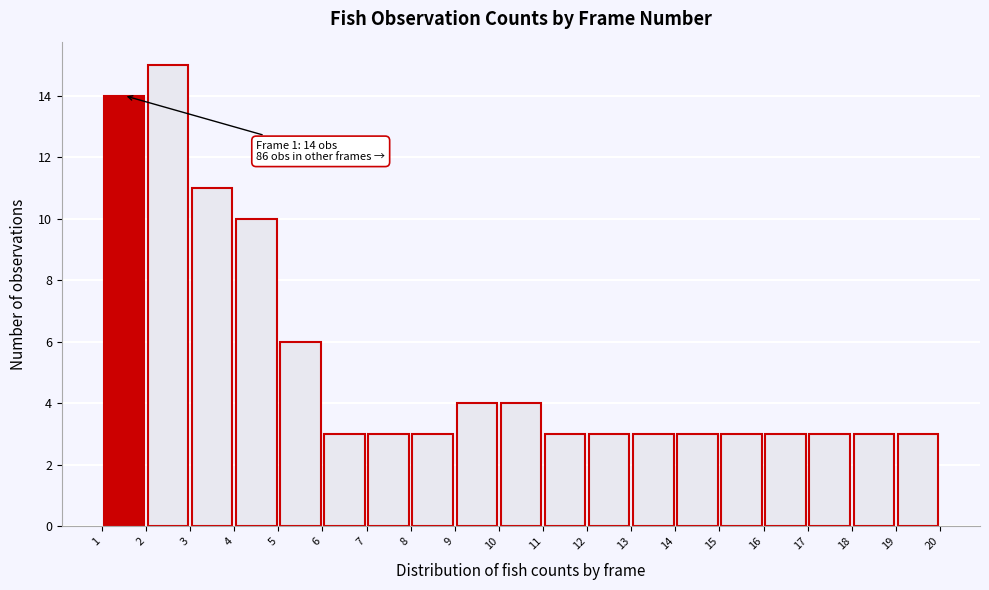

Over which range of the x-axis is the bar tallest?

2 to 3